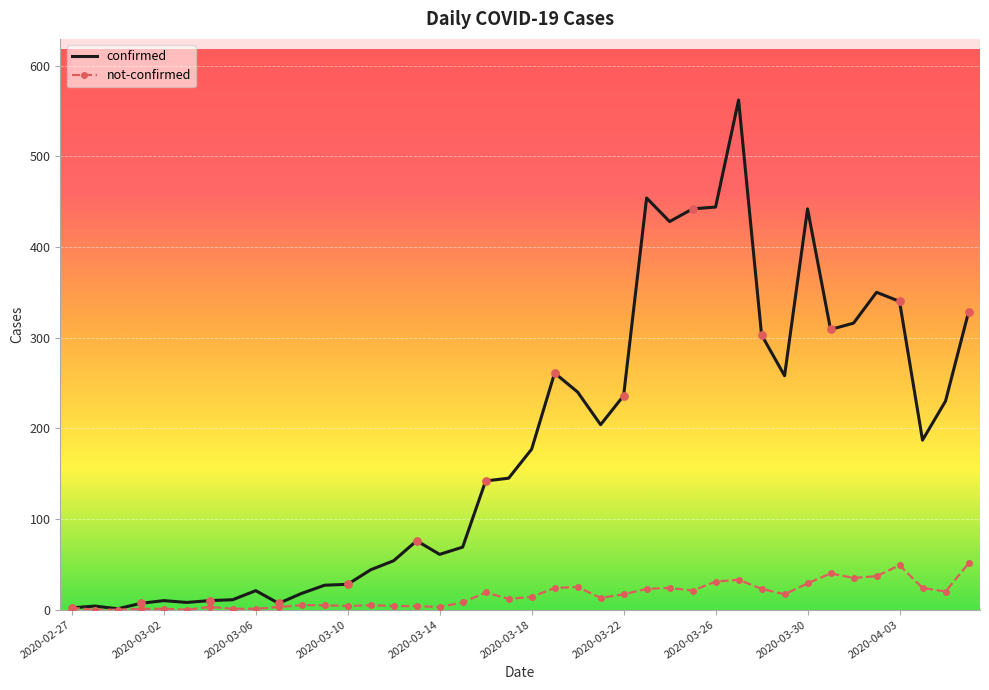

Which series has the widest spread of values?

confirmed